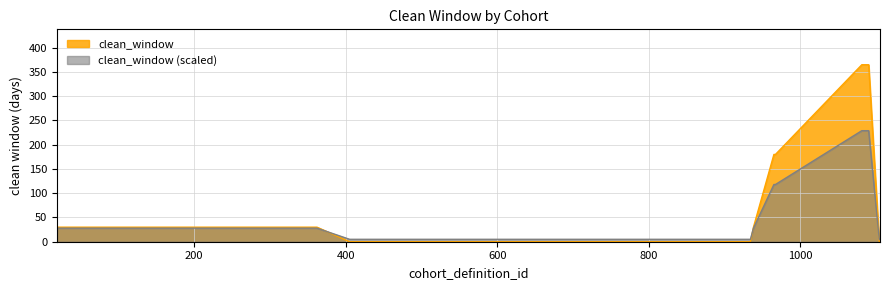

What is the difference between the maximum and minimum values?

365